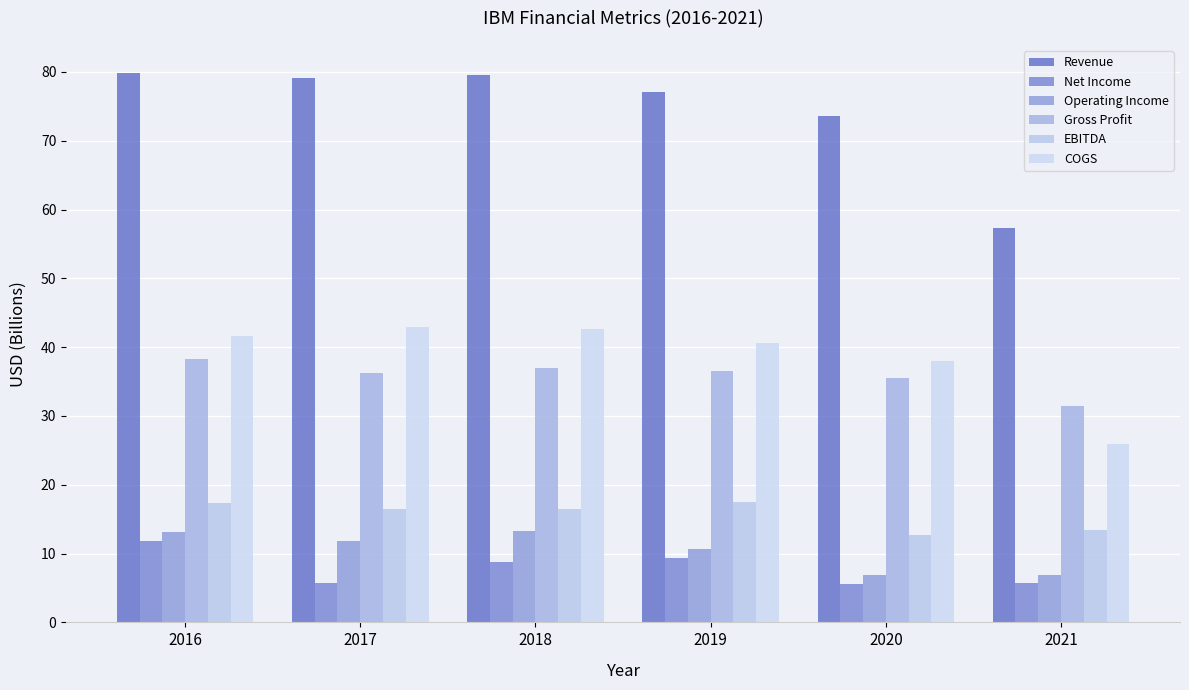

Rank the categories by Revenue value from lowest to highest.

2021, 2020, 2019, 2017, 2018, 2016